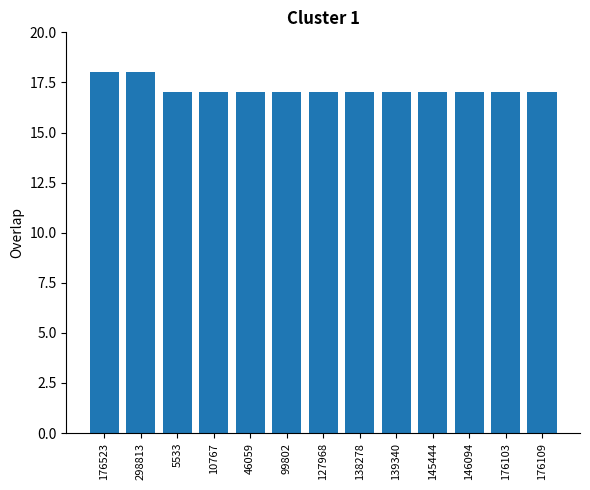

Count the number of categories in the chart.

13